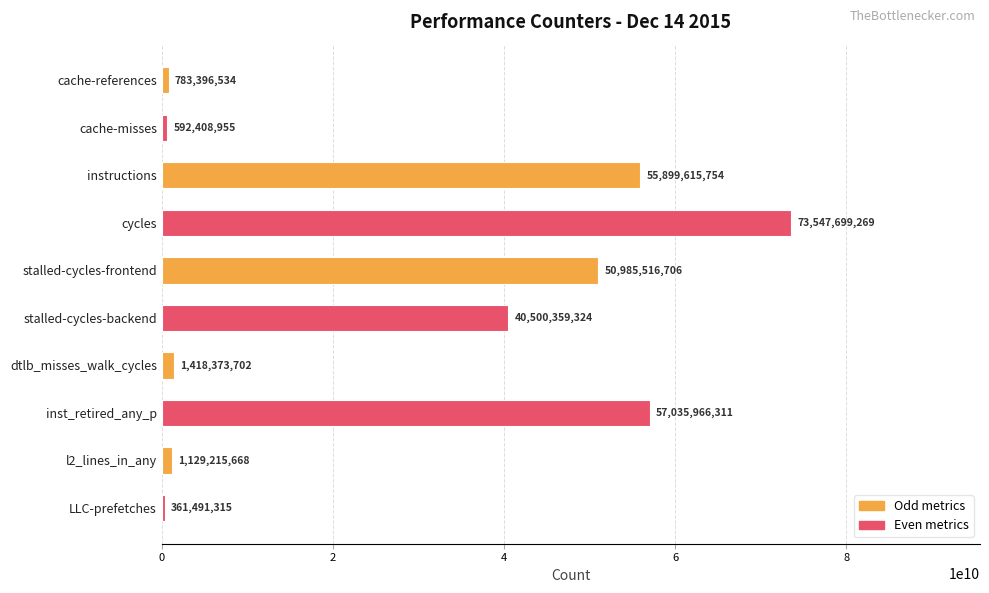

What position from the bottom is instructions?

8